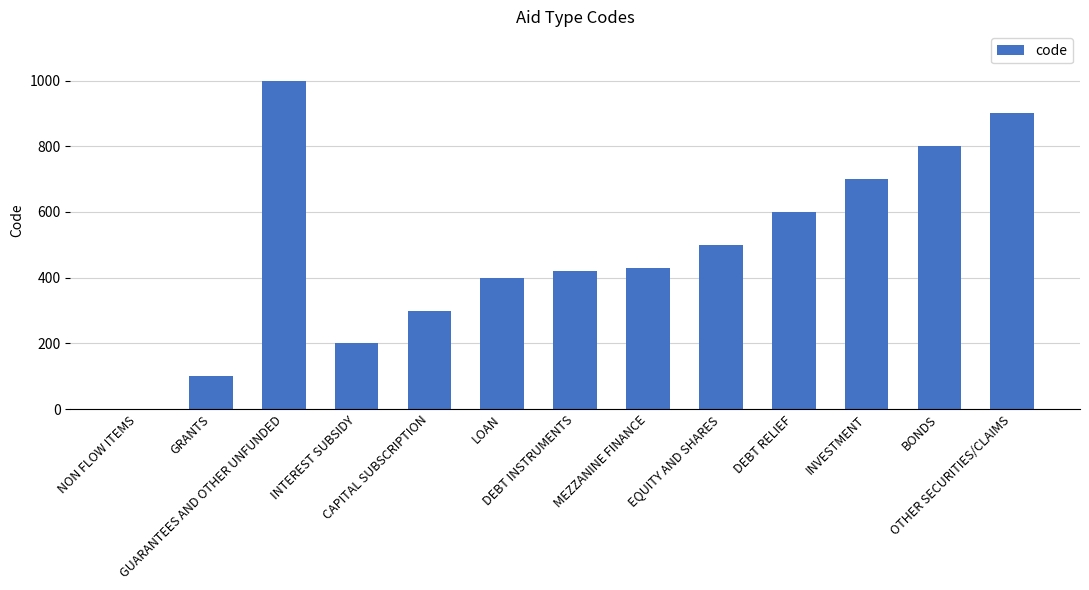

What is the sum of all values?

6350